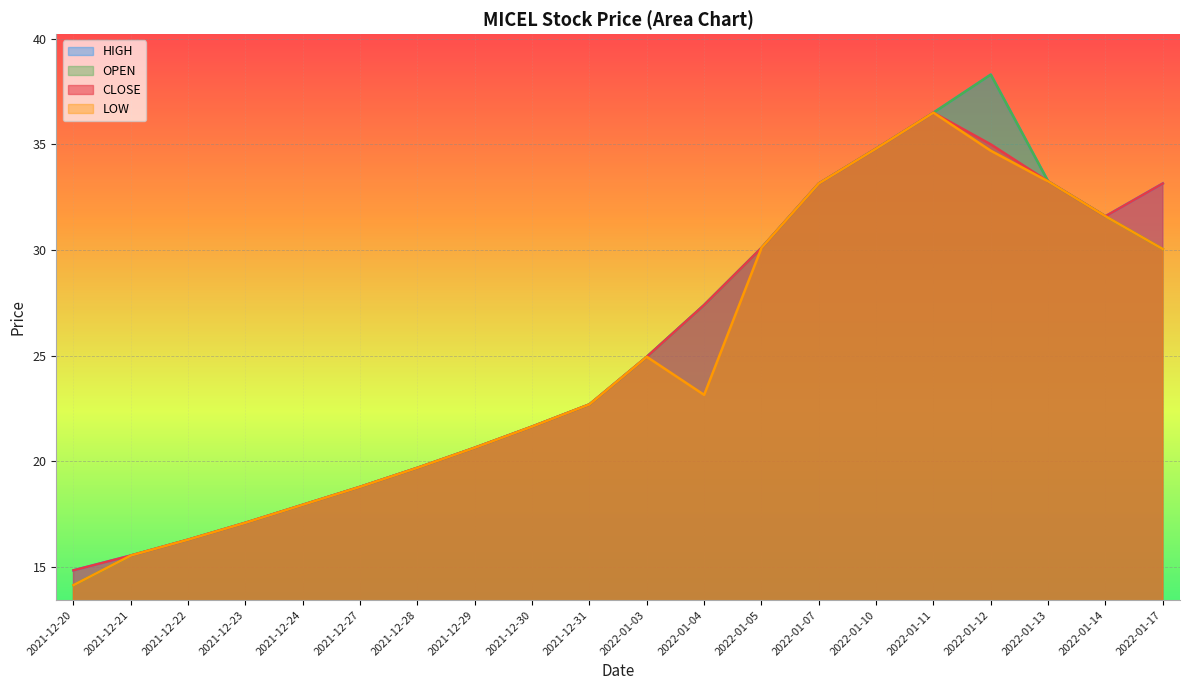

At which category does HIGH reach its first local peak?

2022-01-12